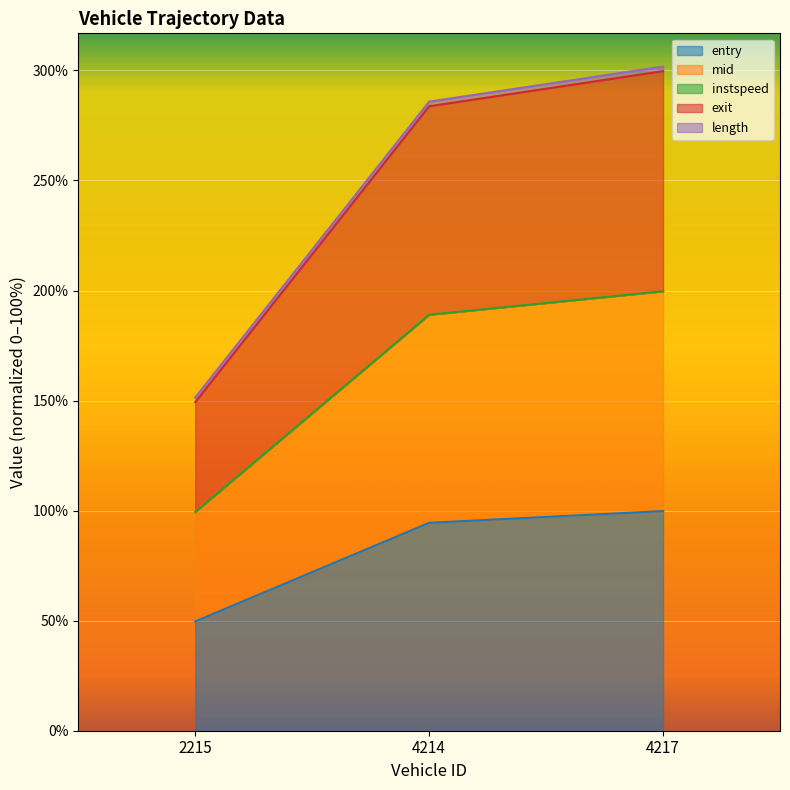

What value does the entry series have at 4214?

94.5